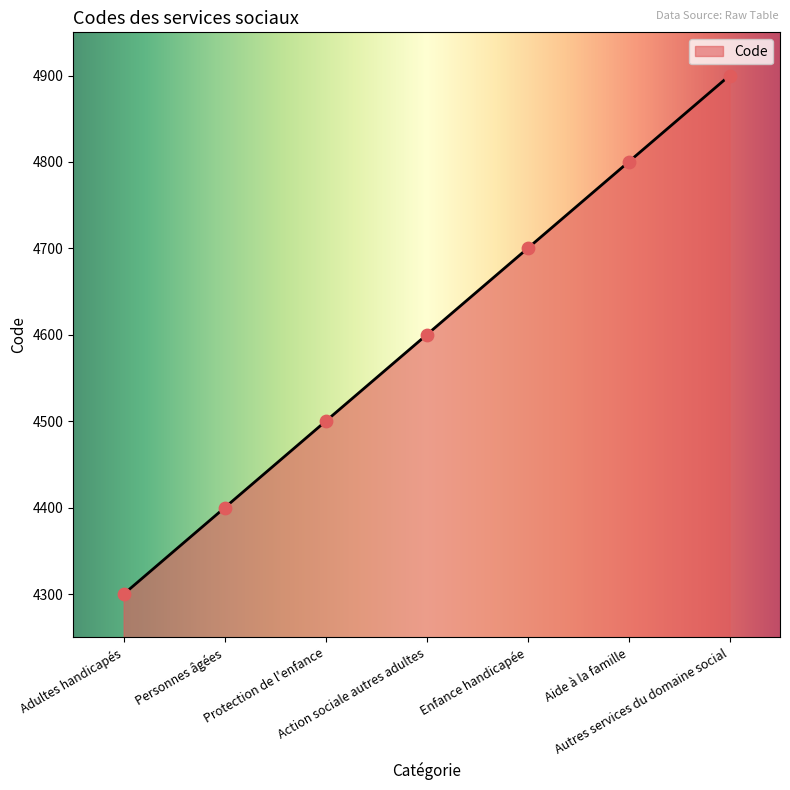

Between Personnes âgées and Enfance handicapée, which is larger?

Enfance handicapée